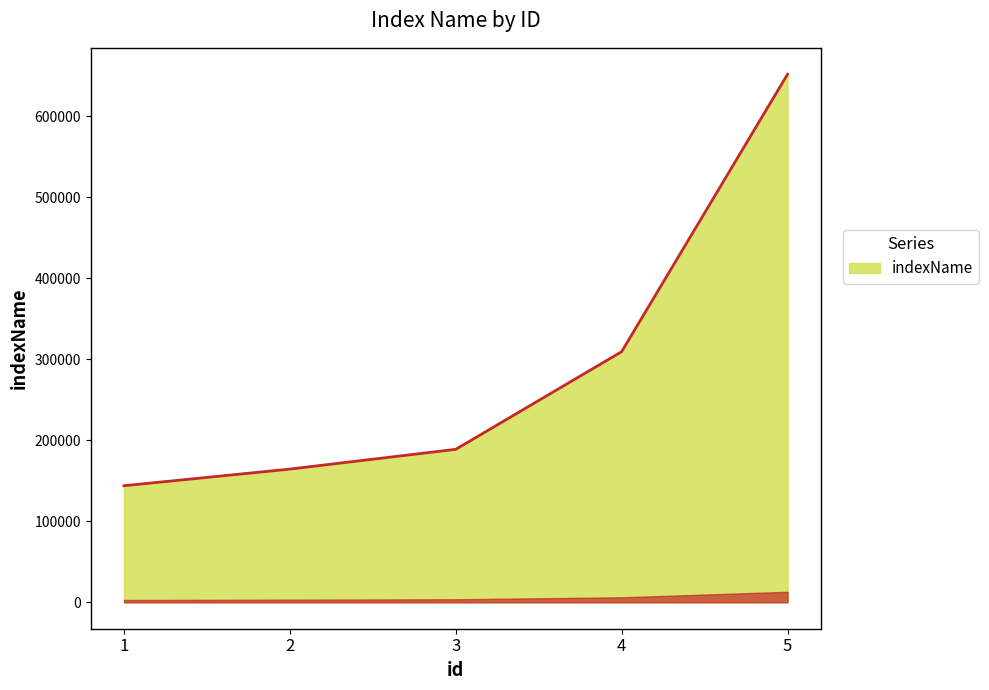

Reading left to right, list all the values displayed in this chart.

143960	164500	188910	309500	652050